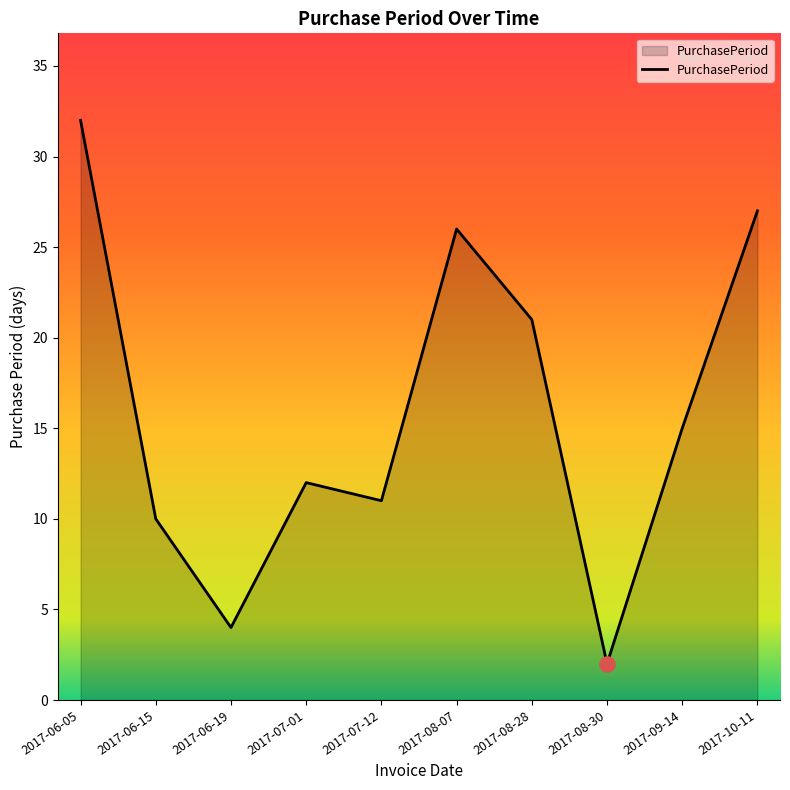

What is the ratio of the value at 2017-06-05 to the value at 2017-07-12?

2.9